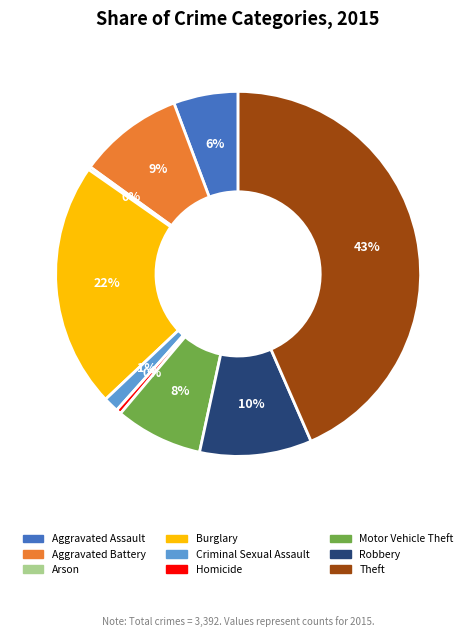

What is the largest slice in the pie chart?

Theft